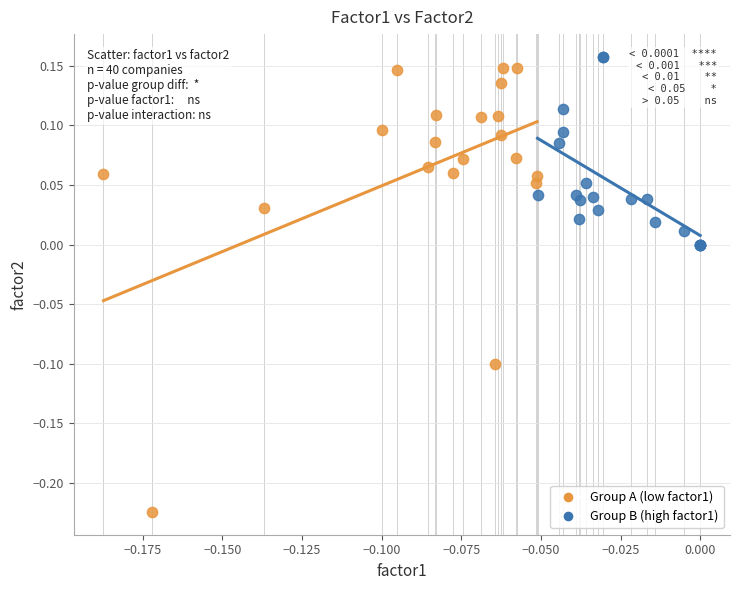

Which series has the largest Y range (max minus min)?

Group A (low factor1)